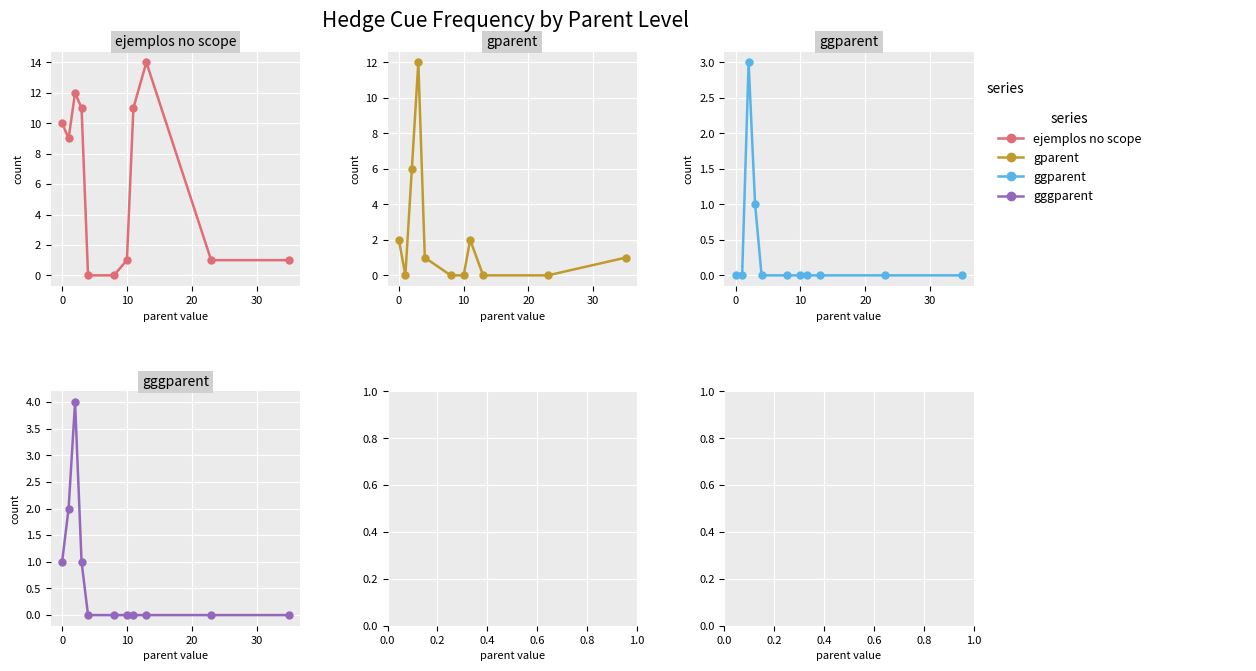

How many positive values does the ejemplos no scope series have?

9